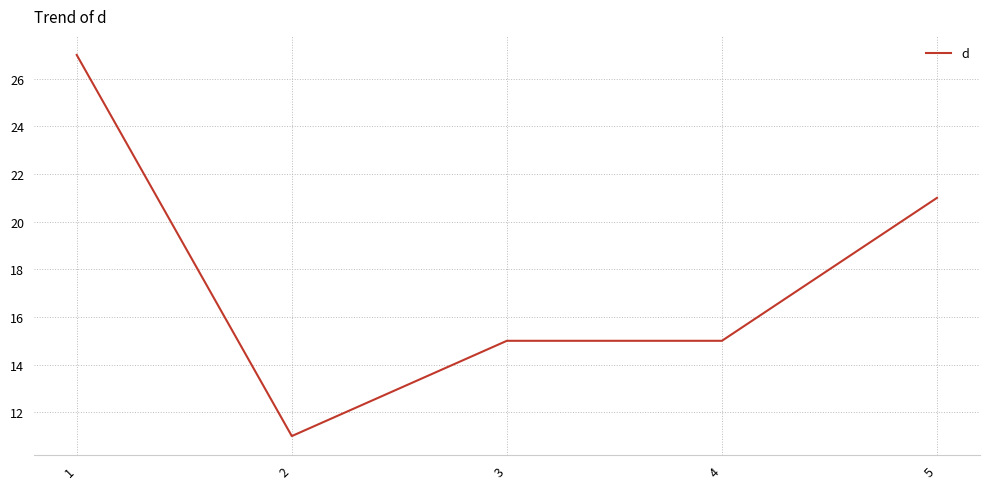

Does the chart have visible grid lines?

Yes